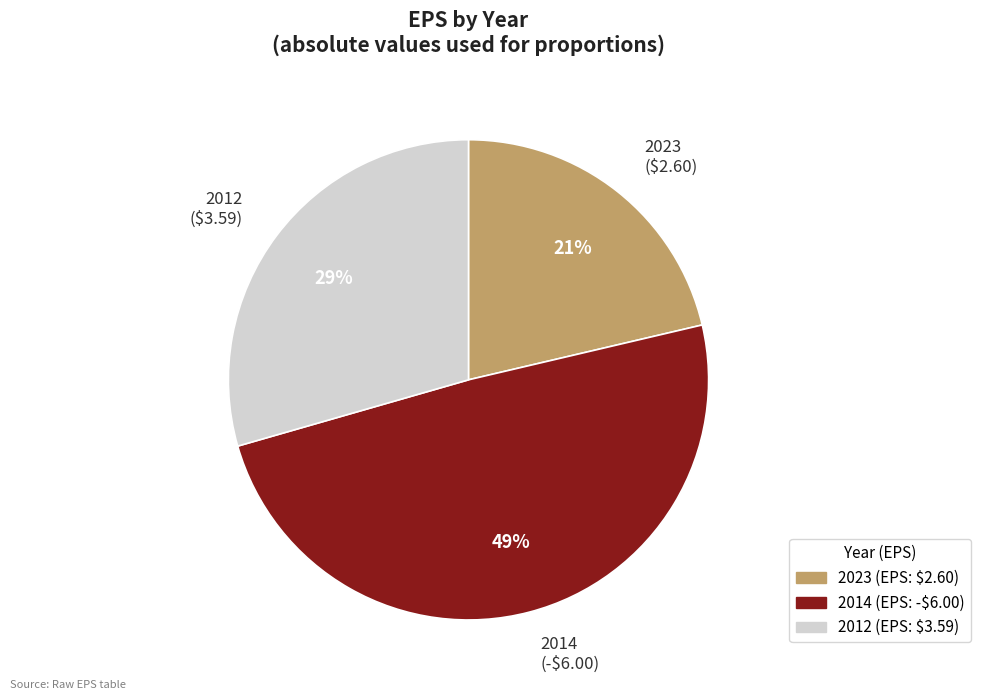

Does any single category account for the majority?

No